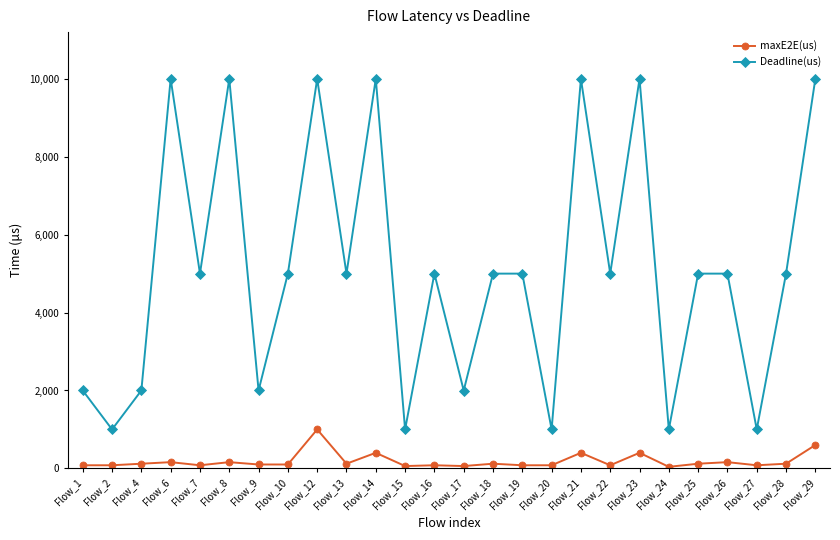

Which category has the highest value in the maxE2E(us) series?

Flow_12